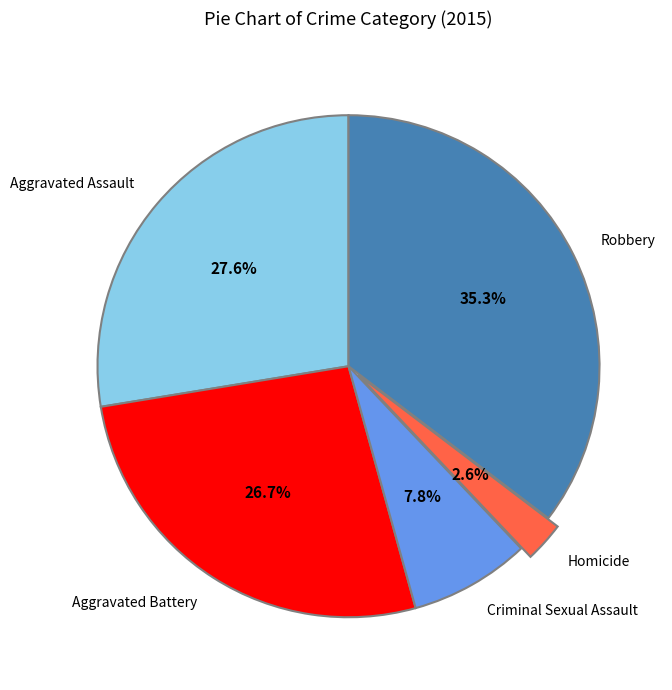

What is the ratio of the value at Criminal Sexual Assault to the value at Robbery?

0.2